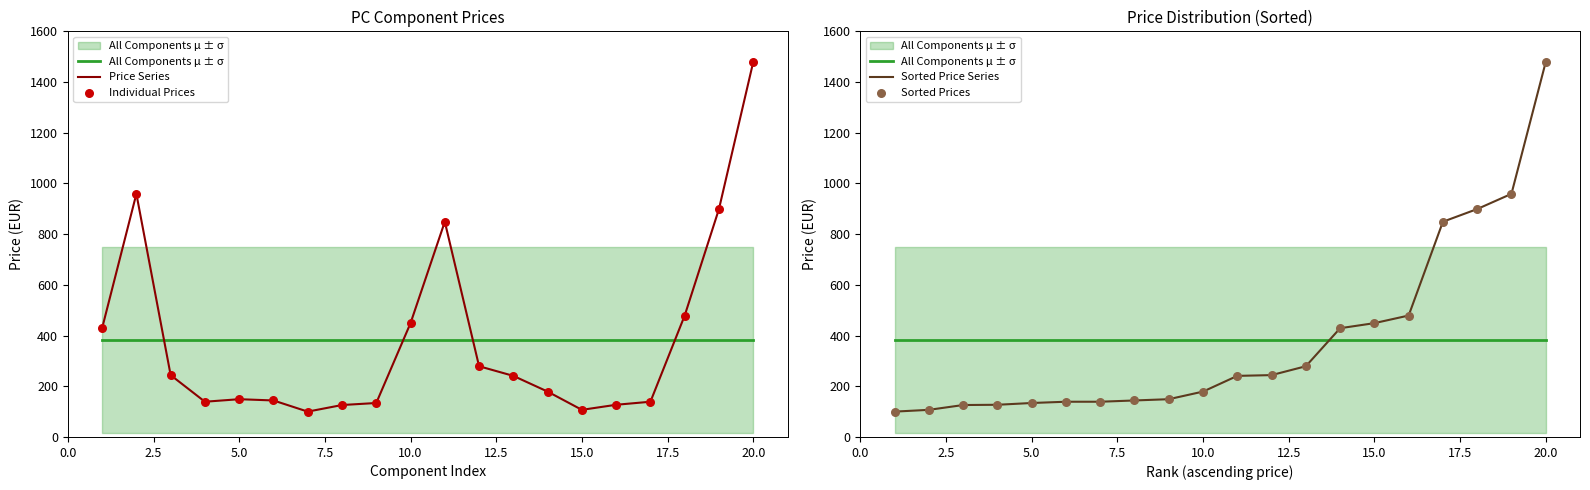

Which series contains the lowest Y value?

Price Series